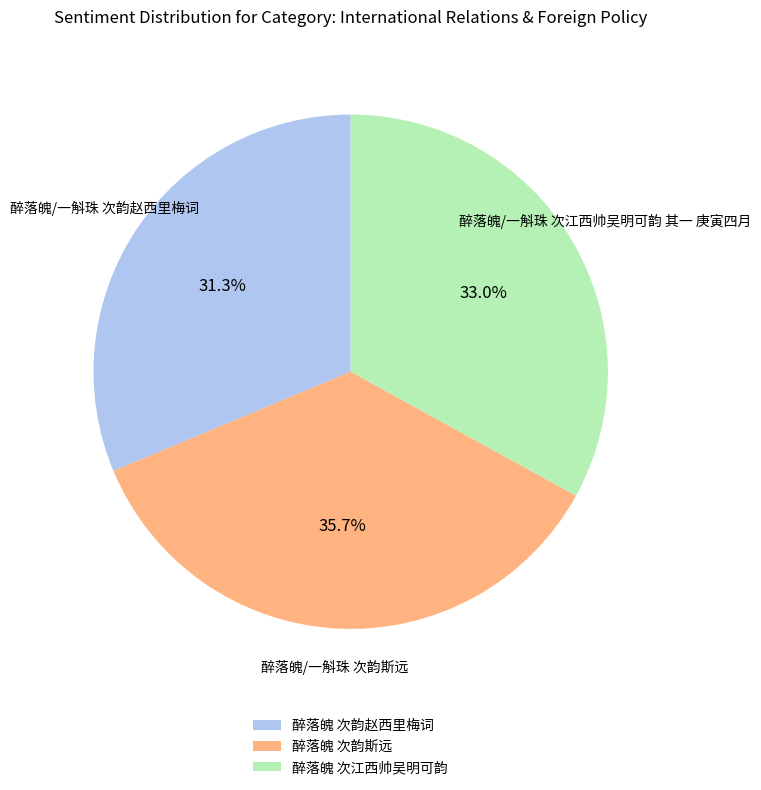

Is 醉落魄 次韵赵西里梅词 the majority of the pie?

No